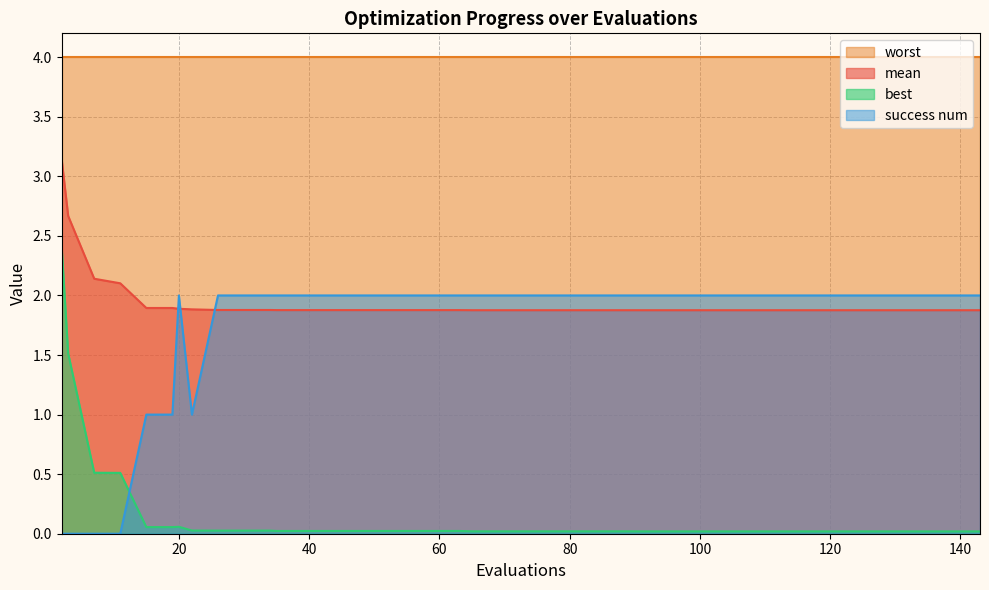

How many series are shown in this chart?

4